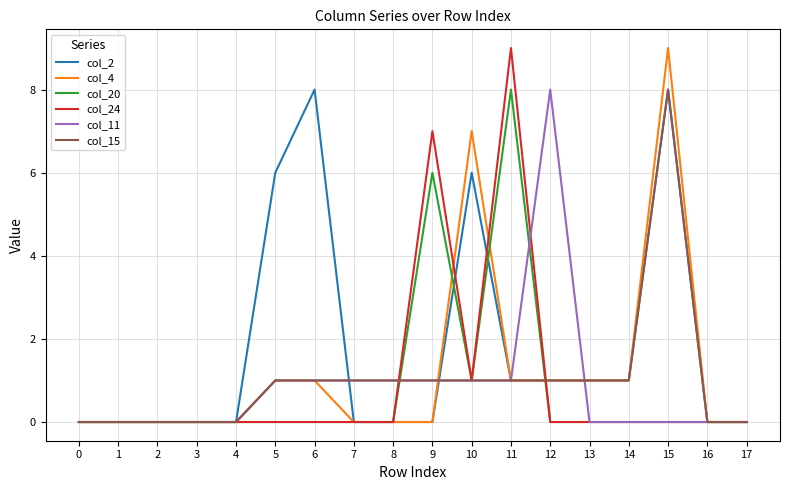

Reading left to right, transcribe all the data shown in this chart.

col_2: 0=0	1=0	2=0	3=0	4=0	5=6	6=8	7=0	8=0	9=0	10=6	11=1	12=1	13=1	14=1	15=8	16=0	17=0
col_4: 0=0	1=0	2=0	3=0	4=0	5=1	6=1	7=0	8=0	9=0	10=7	11=1	12=1	13=1	14=1	15=9	16=0	17=0
col_20: 0=0	1=0	2=0	3=0	4=0	5=0	6=0	7=0	8=0	9=6	10=1	11=8	12=0	13=0	14=0	15=0	16=0	17=0
col_24: 0=0	1=0	2=0	3=0	4=0	5=0	6=0	7=0	8=0	9=7	10=1	11=9	12=0	13=0	14=0	15=0	16=0	17=0
col_11: 0=0	1=0	2=0	3=0	4=0	5=1	6=1	7=1	8=1	9=1	10=1	11=1	12=8	13=0	14=0	15=0	16=0	17=0
col_15: 0=0	1=0	2=0	3=0	4=0	5=1	6=1	7=1	8=1	9=1	10=1	11=1	12=1	13=1	14=1	15=8	16=0	17=0